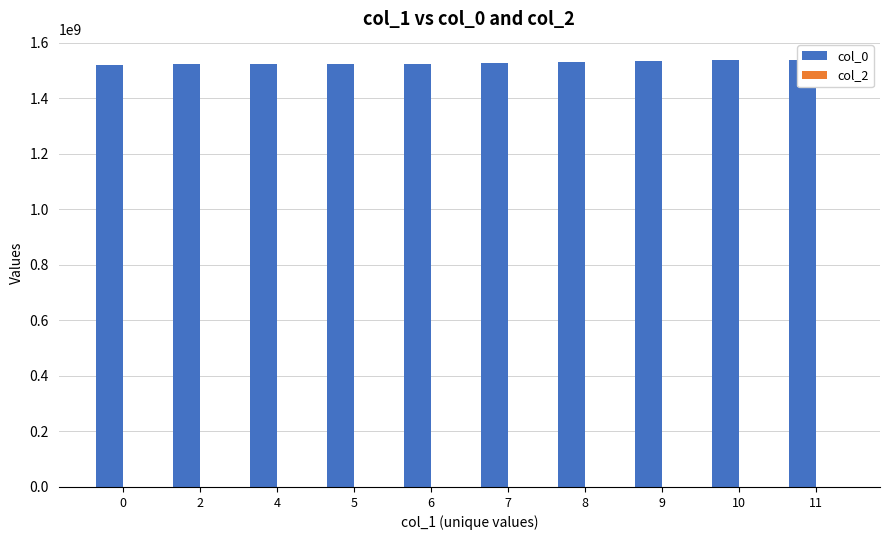

List the series in order of their peak value, lowest first.

col_2, col_0